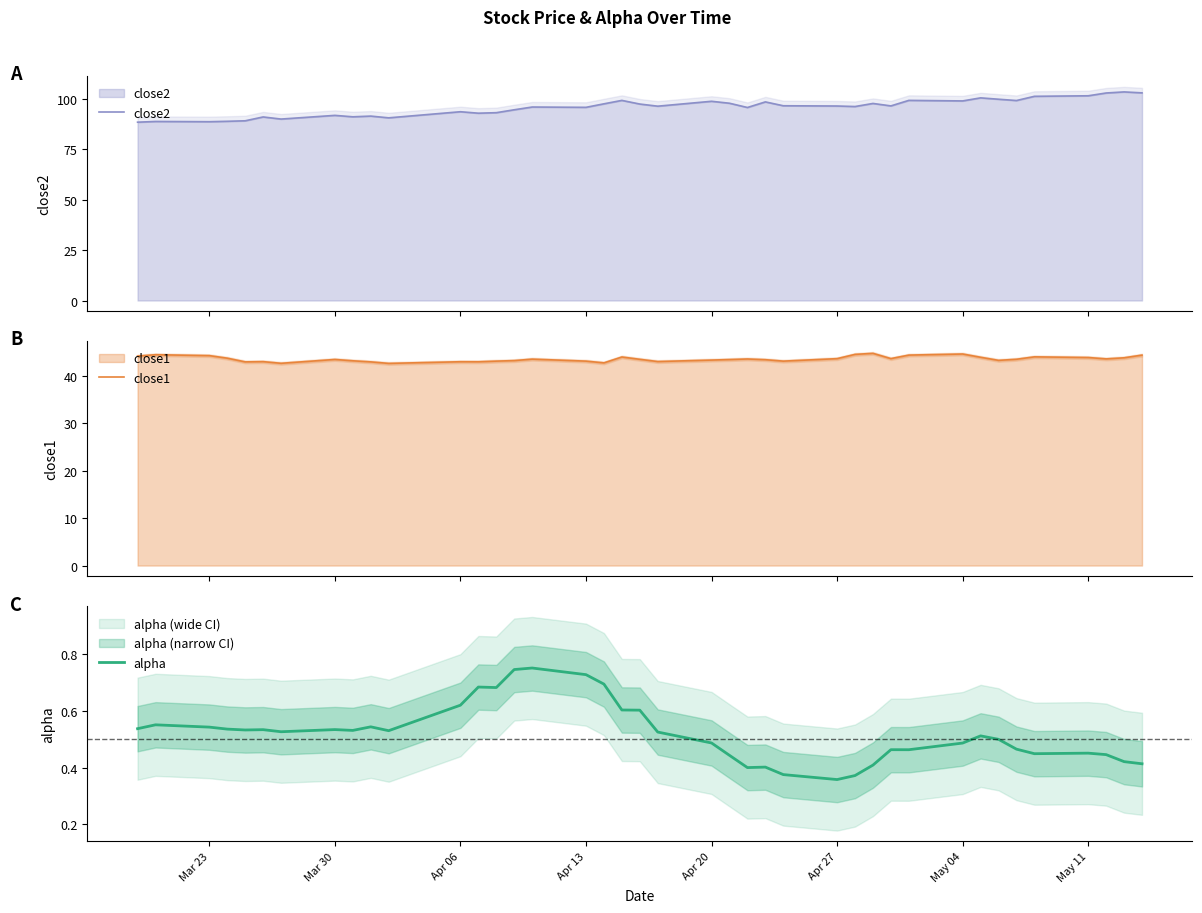

Which series has the widest spread of values?

close2